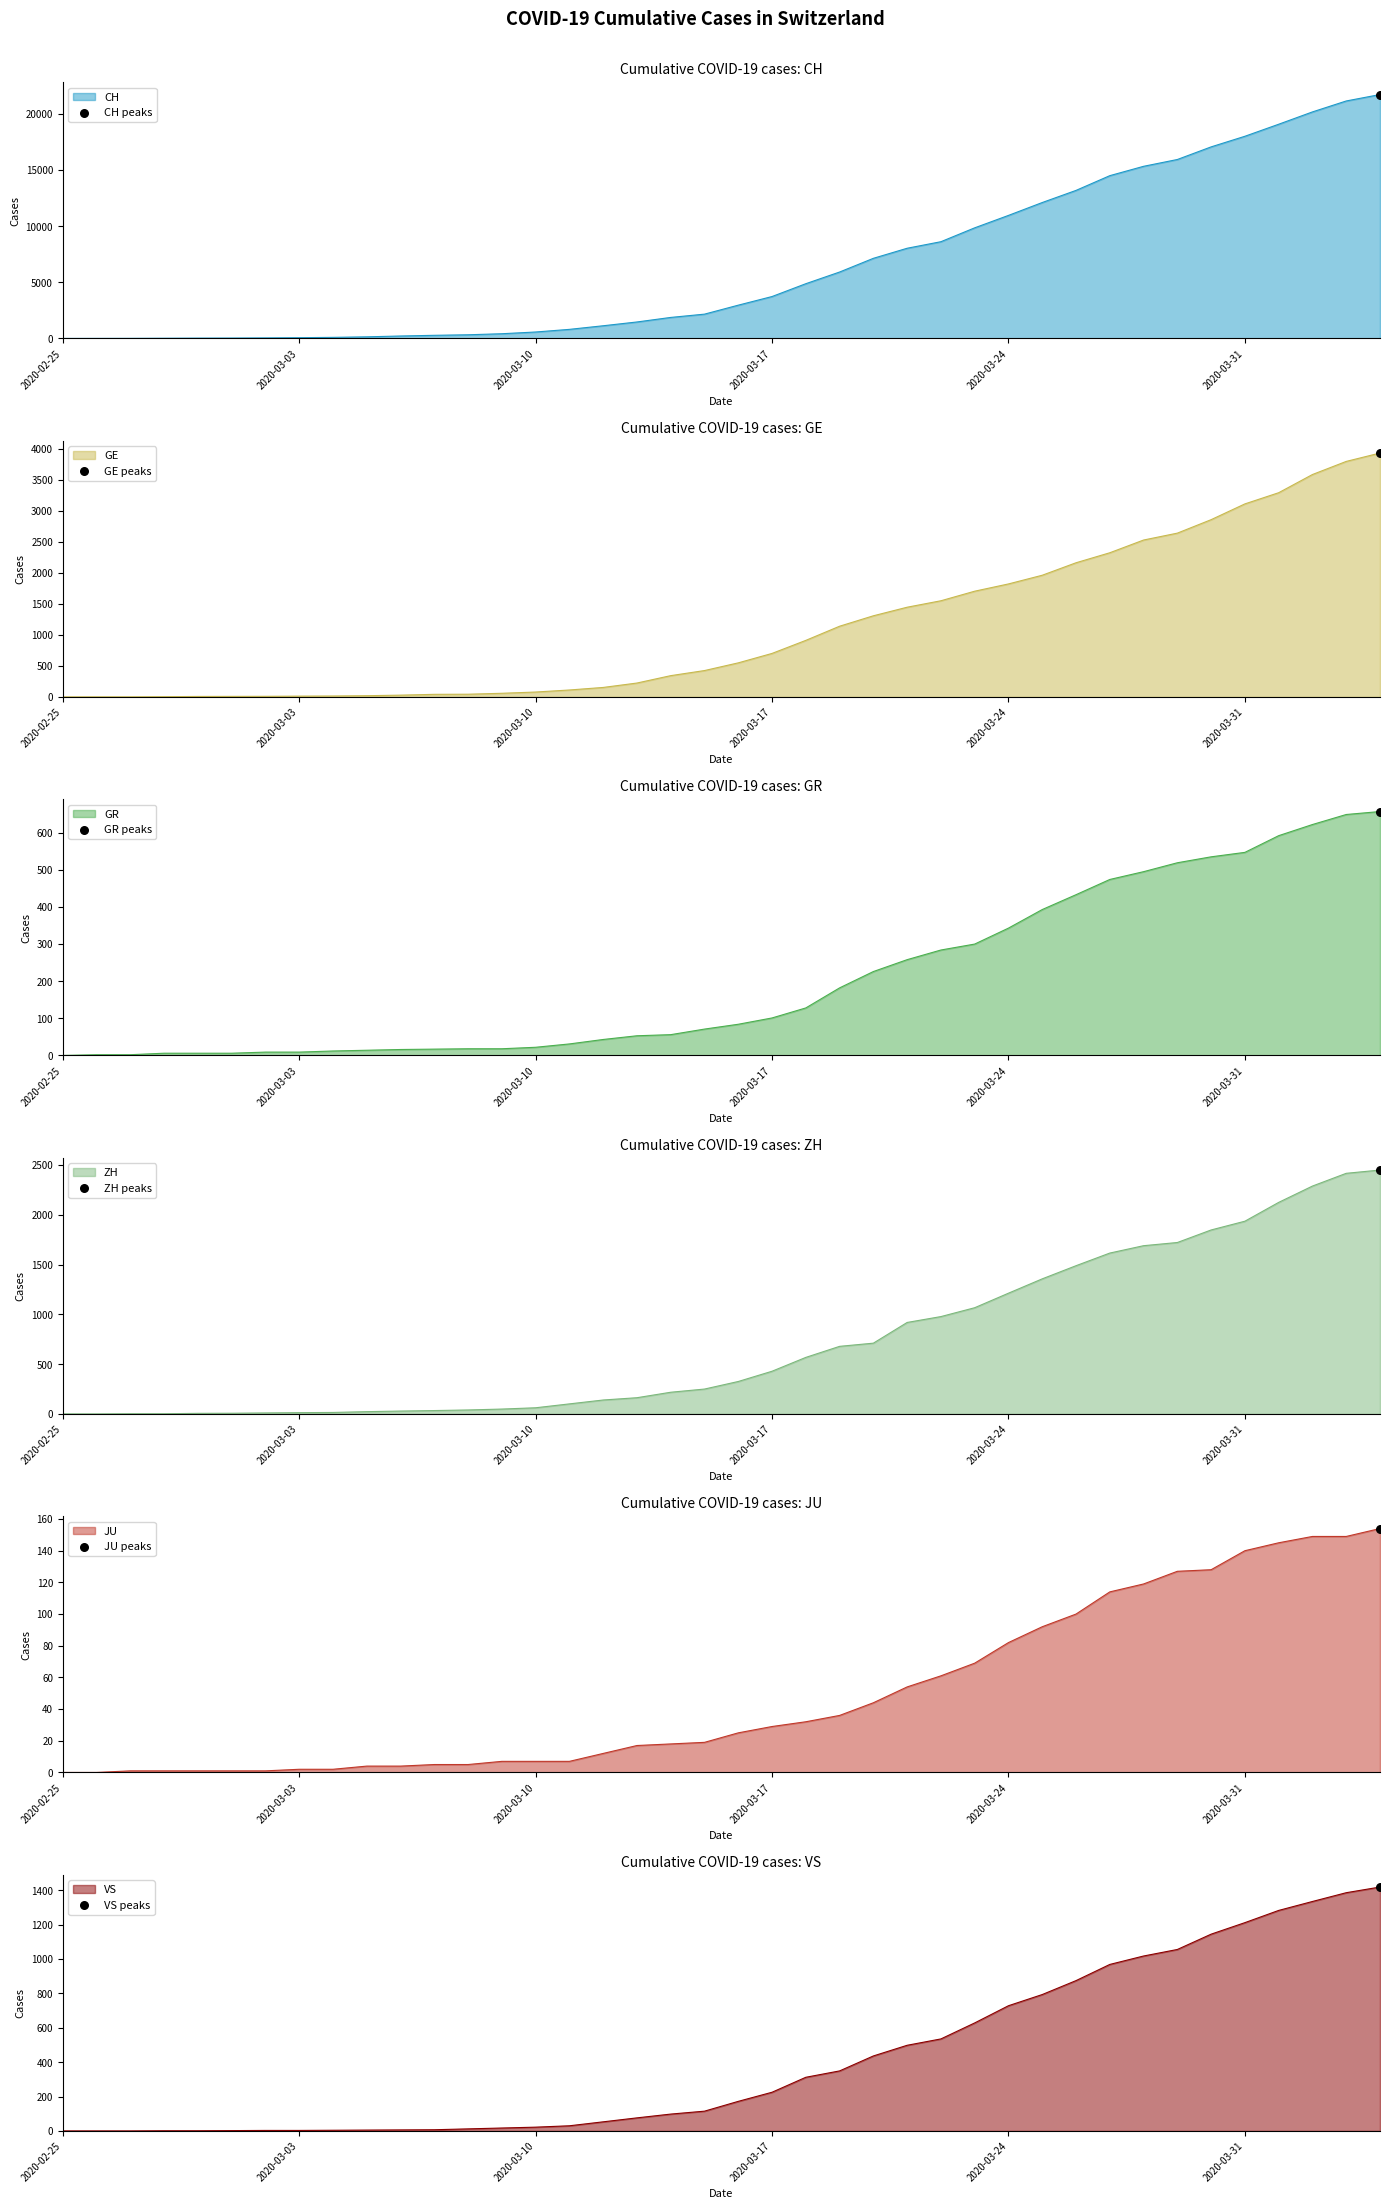

At how many categories does at least one series exceed 6717?

16